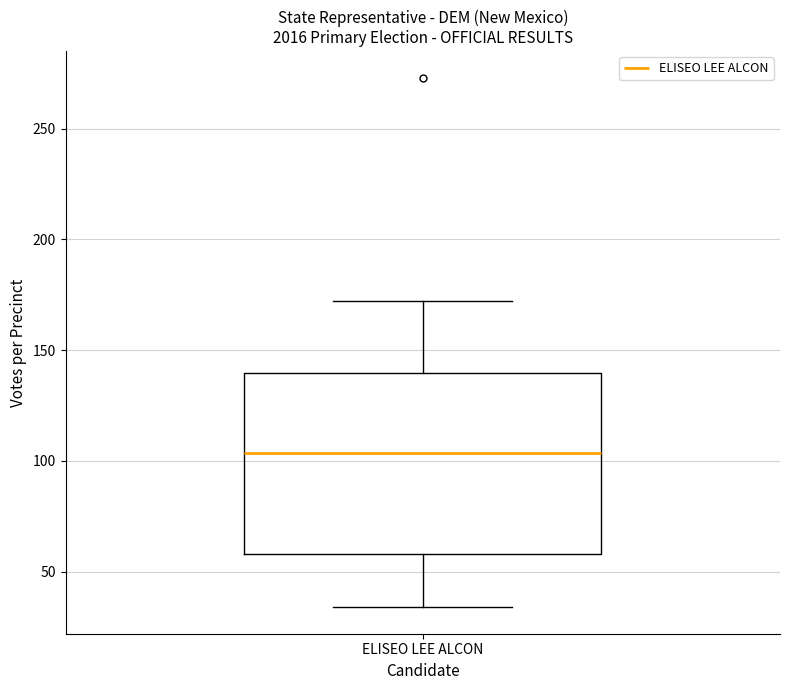

Where is the lower edge of the box for ELISEO LEE ALCON on the y-axis? The values are not printed on the chart, so give them approximately, as read against the axis.

60